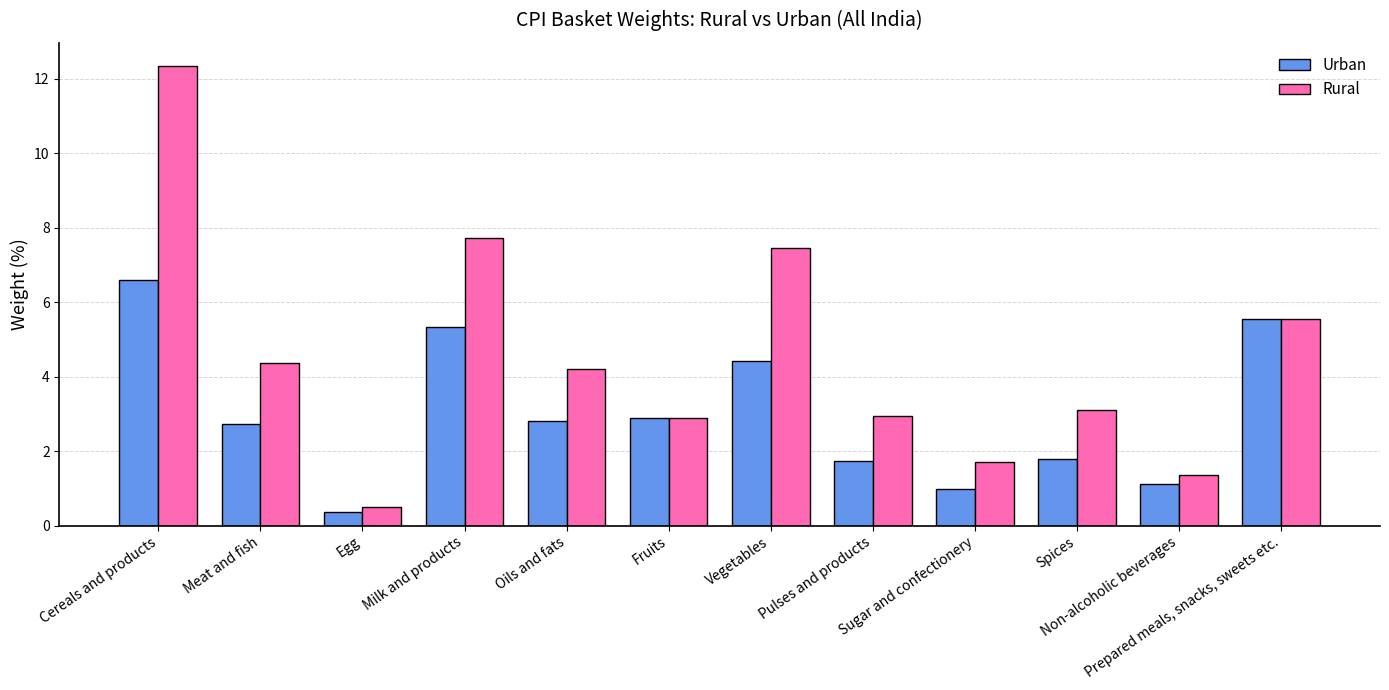

Rank the series by their average value, from lowest to highest.

Urban, Rural